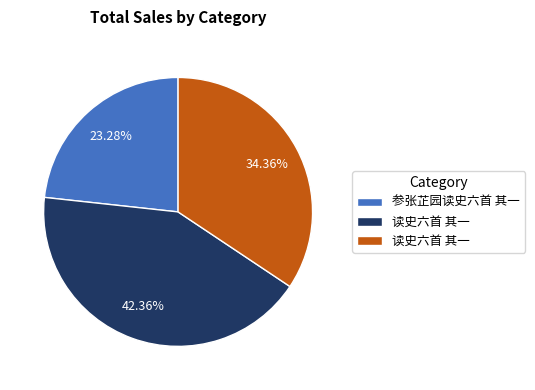

Does any single category account for the majority?

No